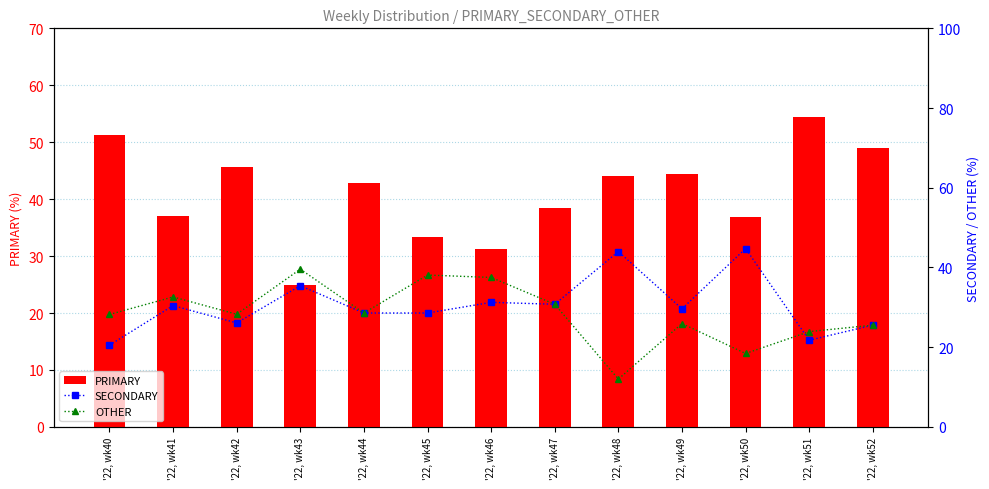

What is the total value across all series at '22, wk42?

100.0